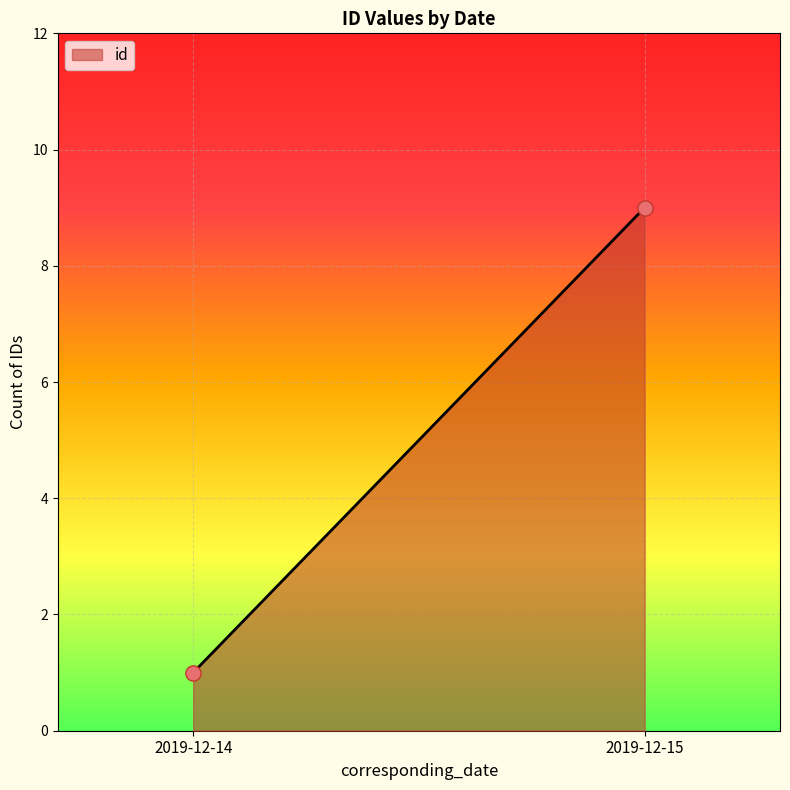

What is the average Y value?

5